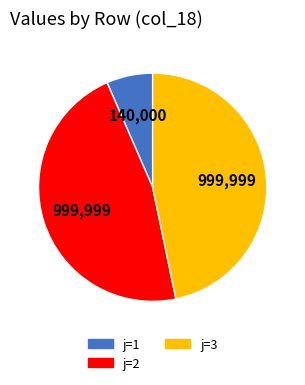

Is j=2 the majority of the pie?

No